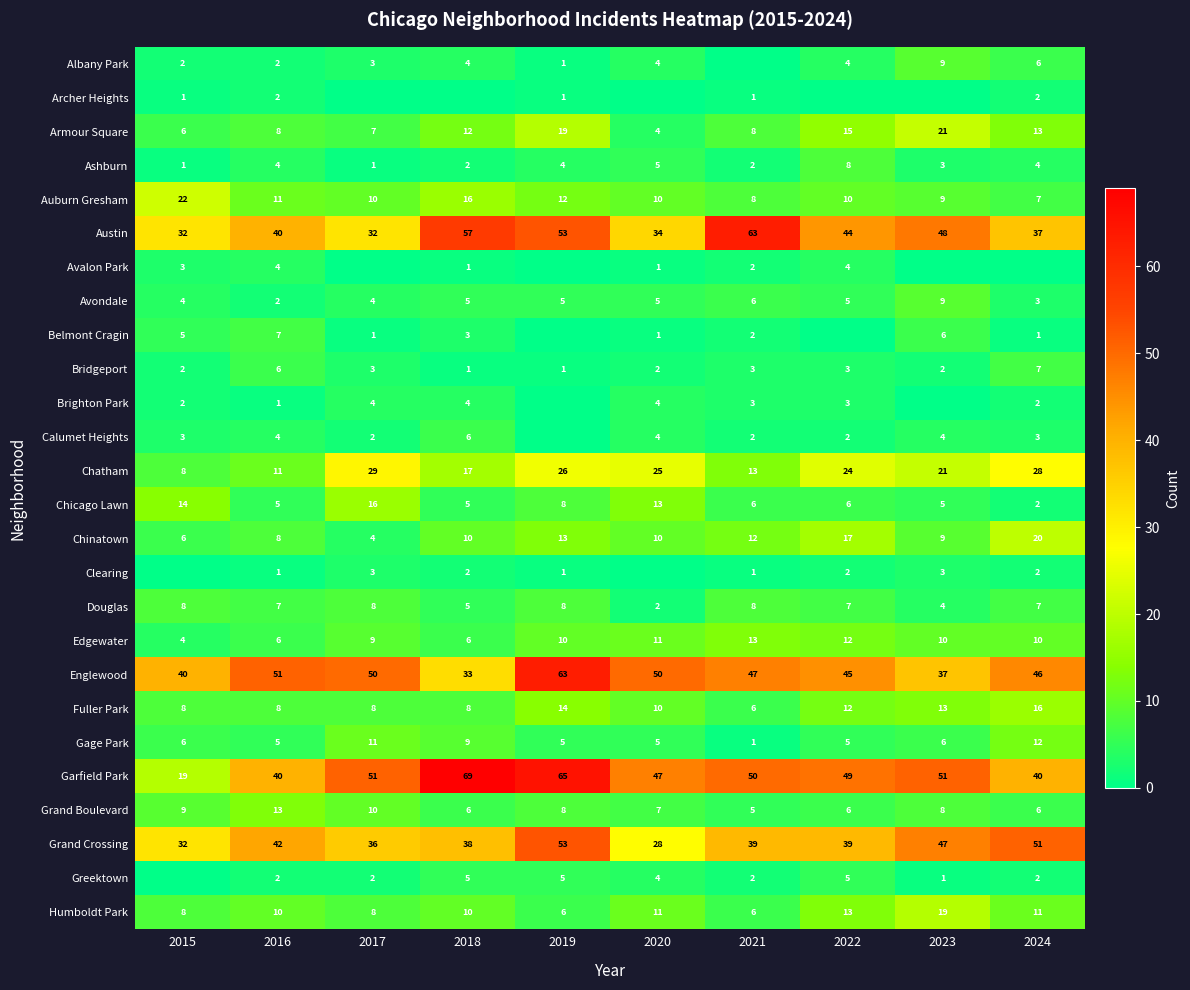

What is the highest value of the Ashburn series?

8